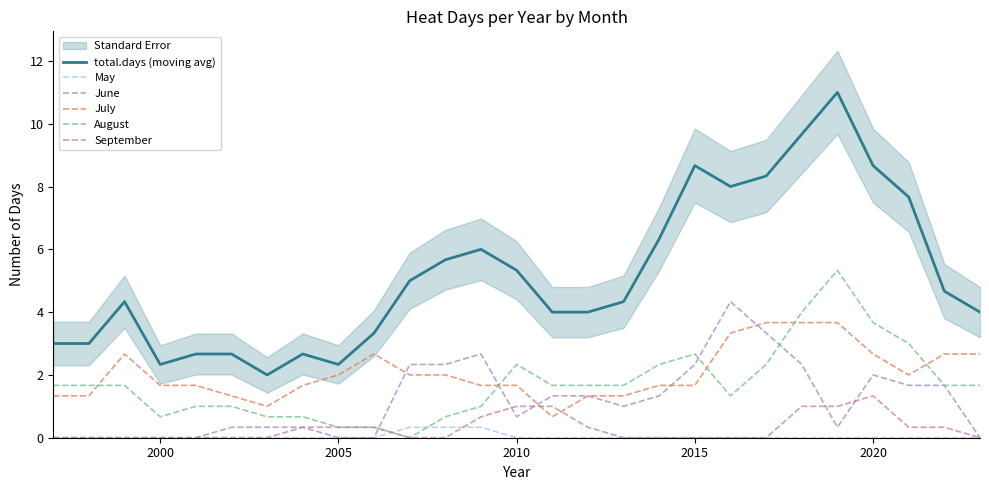

Which category has the highest value in the September series?

2020